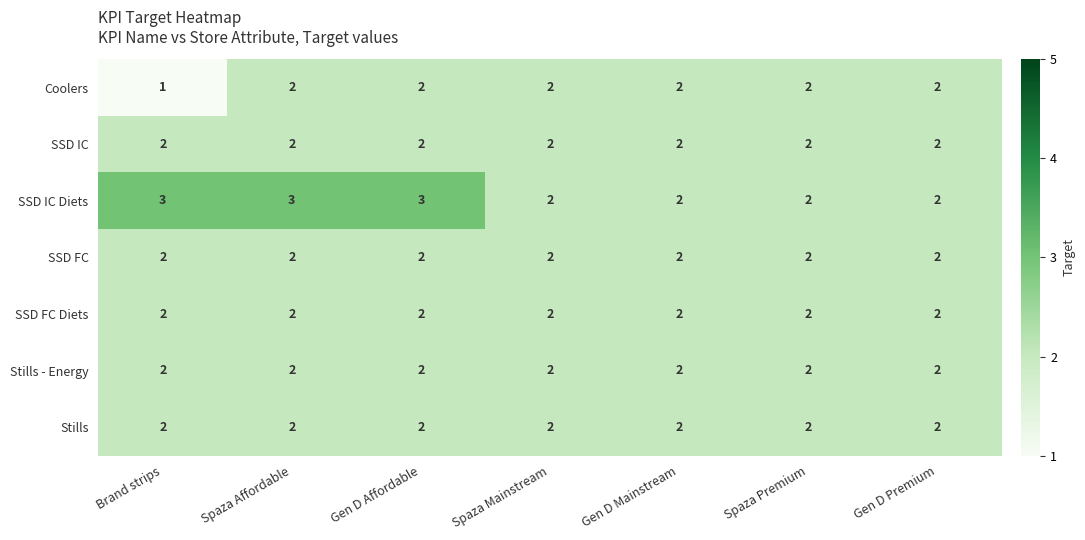

Which series has the largest total across all categories?

SSD IC Diets